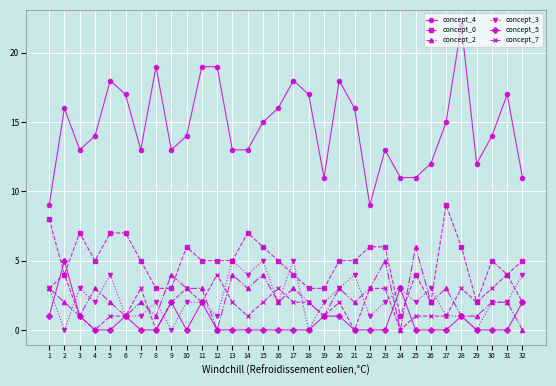

How many concept_7 values are between 1 and 3?

25